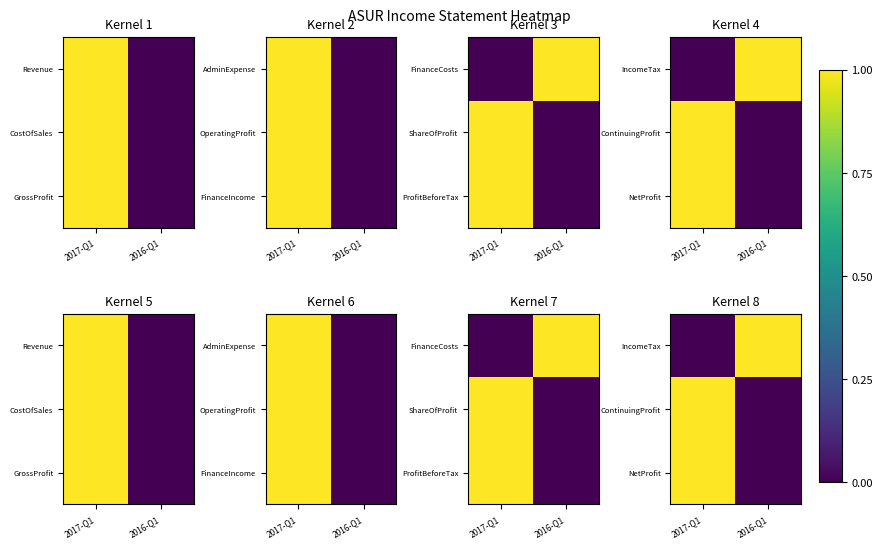

At how many categories does at least one series exceed 0?

2